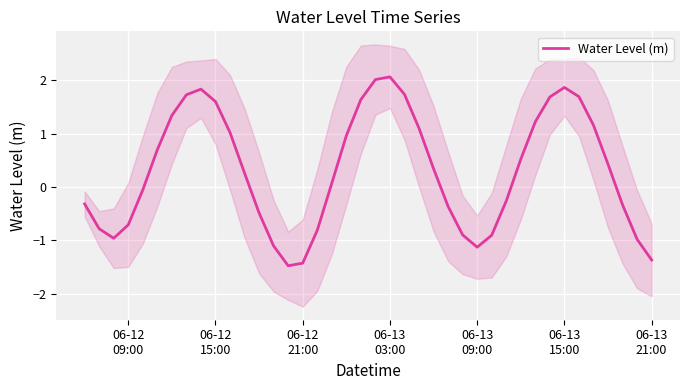

What is the minimum value for Water Level (m)?

-1.5